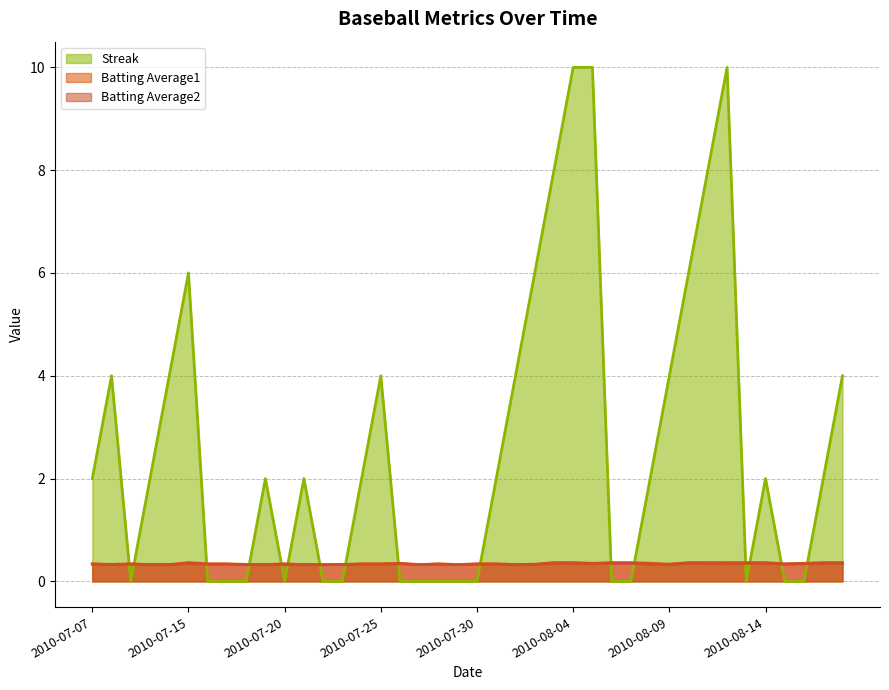

What are all the series names shown in the legend?

Streak, Batting Average1, Batting Average2